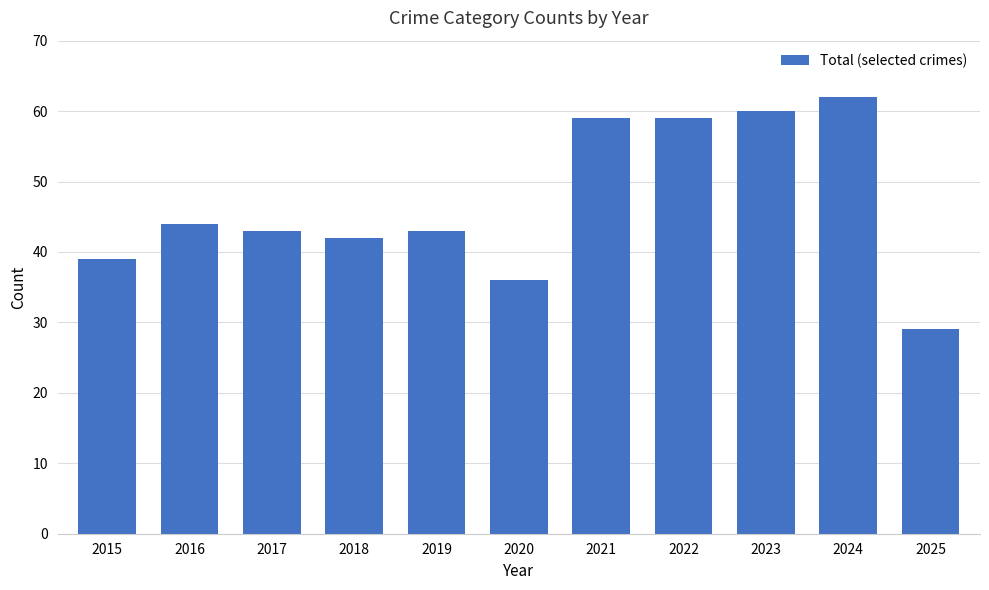

What is the approximate value at 2016, to the nearest 10?

40